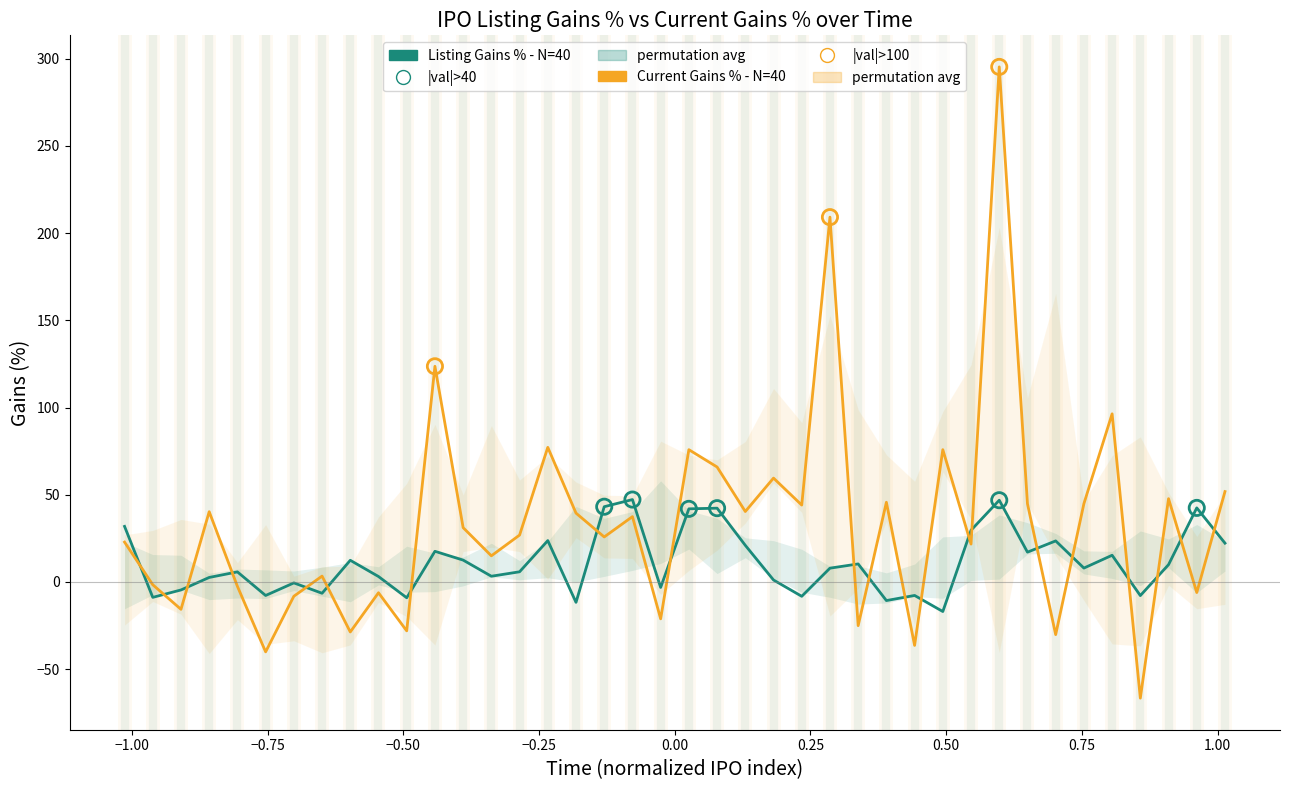

At how many categories does at least one series exceed 221?

1